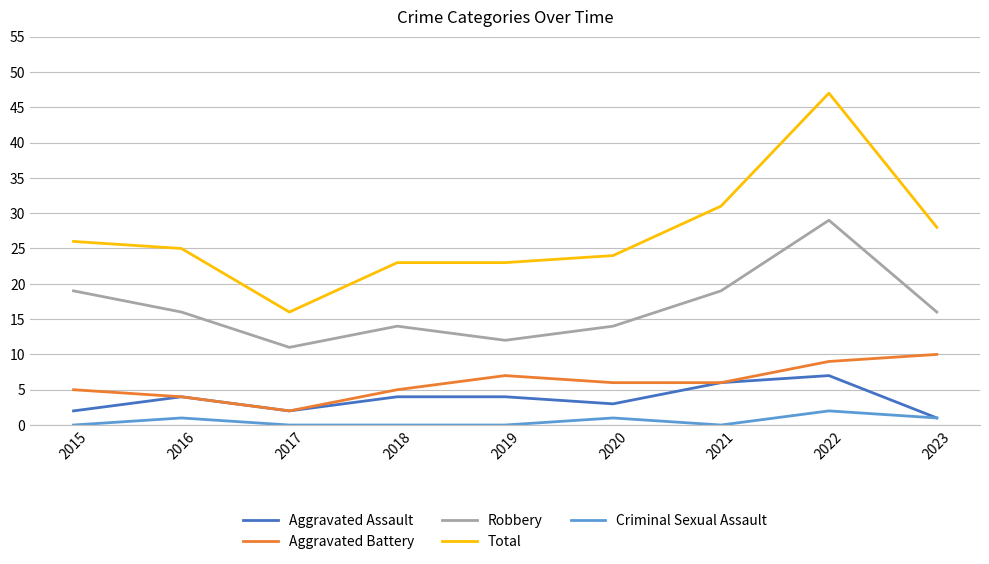

True or false: Aggravated Battery and Robbery intersect in this chart.

False